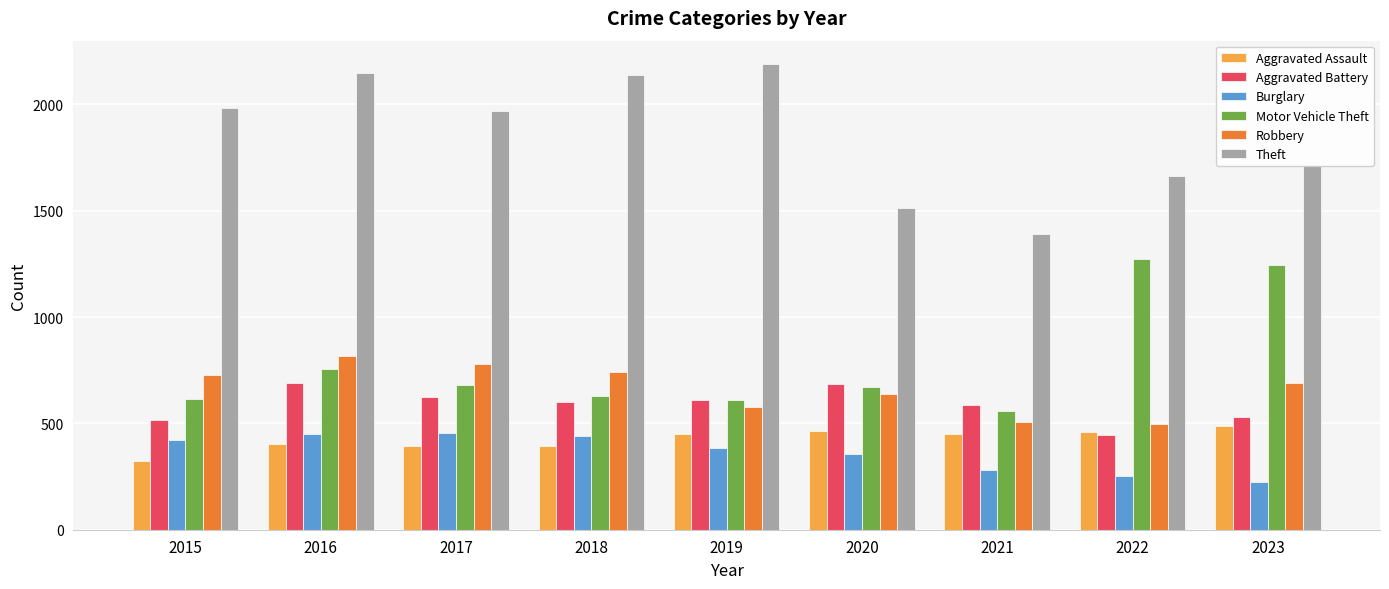

What is the value of the Theft bar at the 2nd from the left?

2148